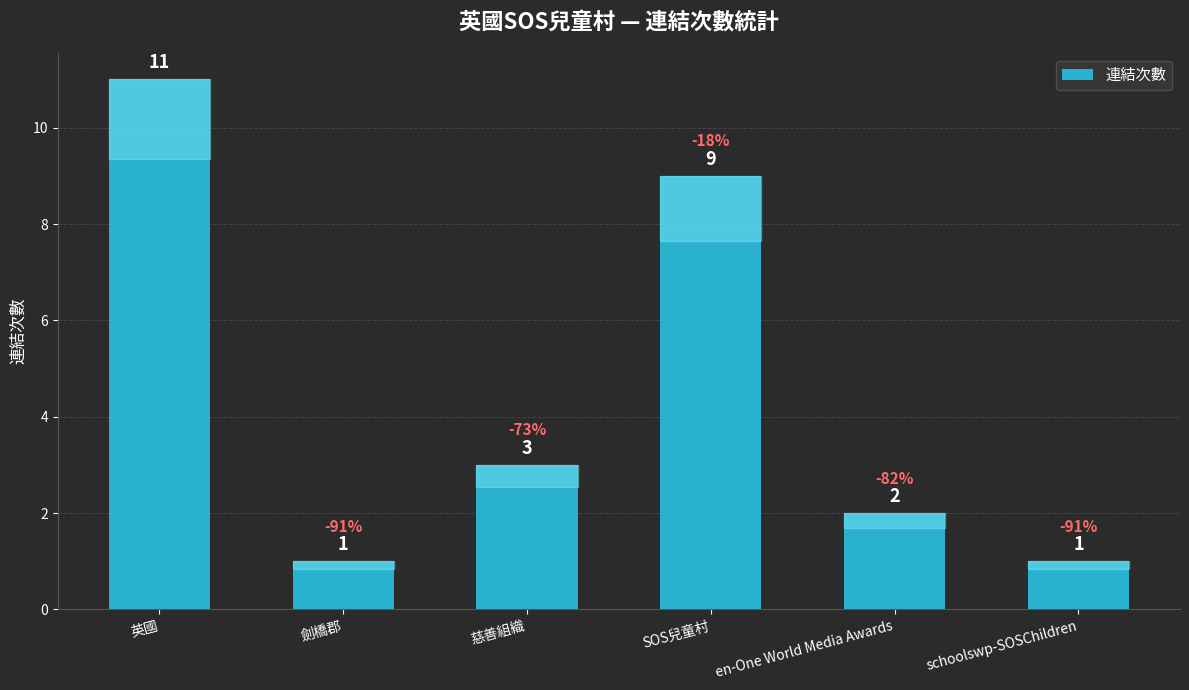

Reading right to left, extract all data points from this chart.

schoolswp-SOSChildren=1	en-One World Media Awards=2	SOS兒童村=9	慈善組織=3	劍橋郡=1	英國=11